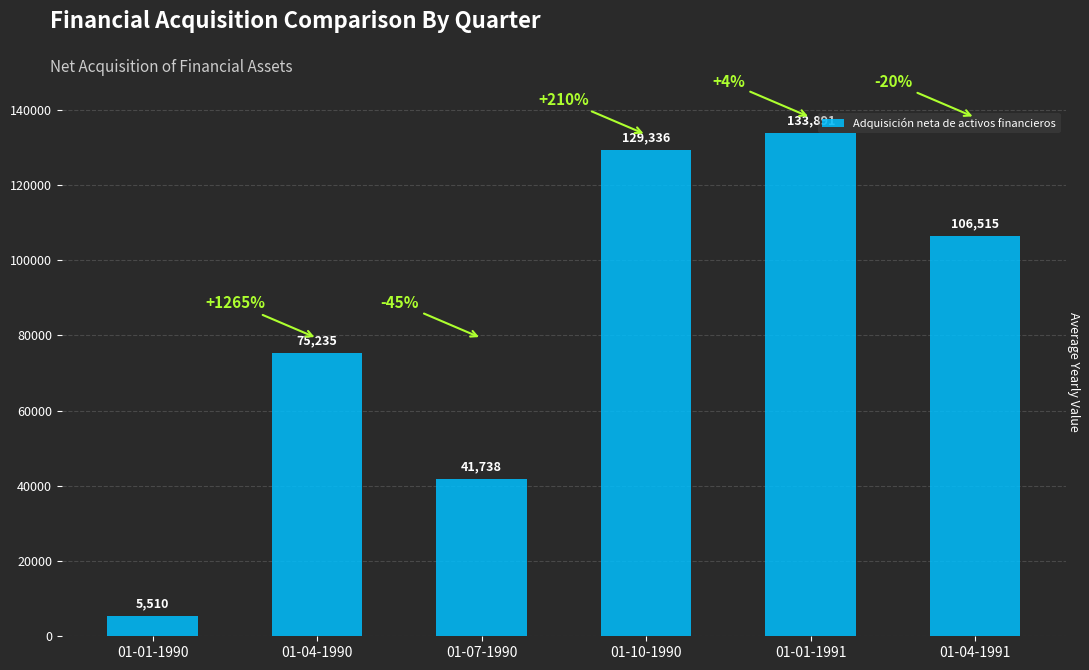

How many categories are shown in the chart?

6